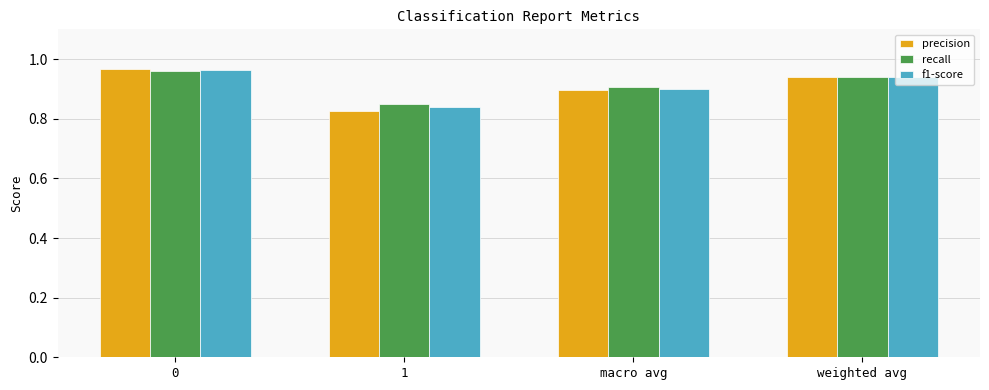

At how many categories does at least one series exceed 0?

4